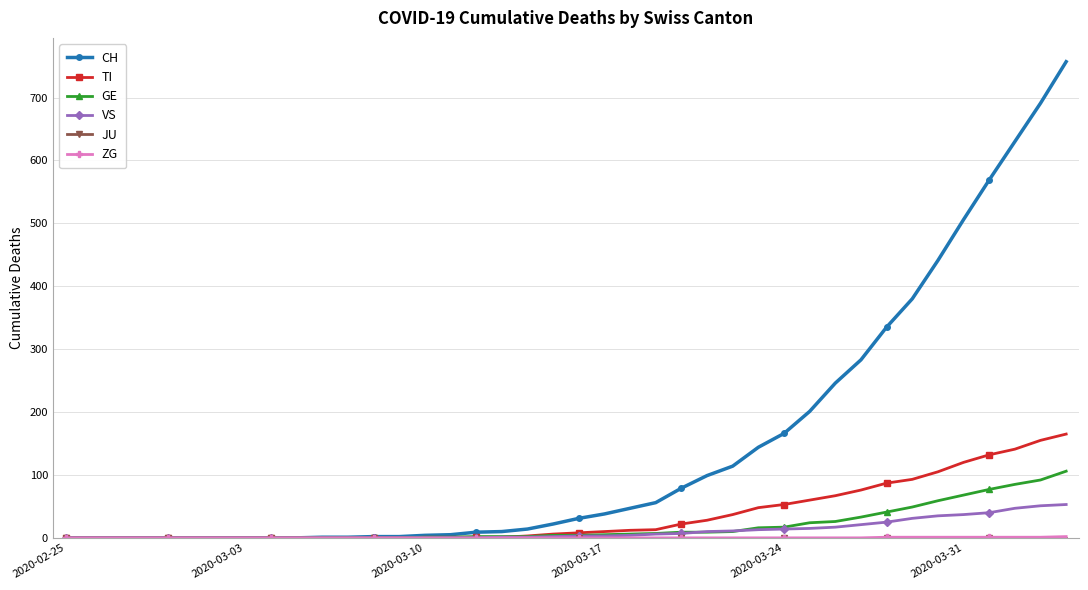

Count the number of data series in this chart.

6